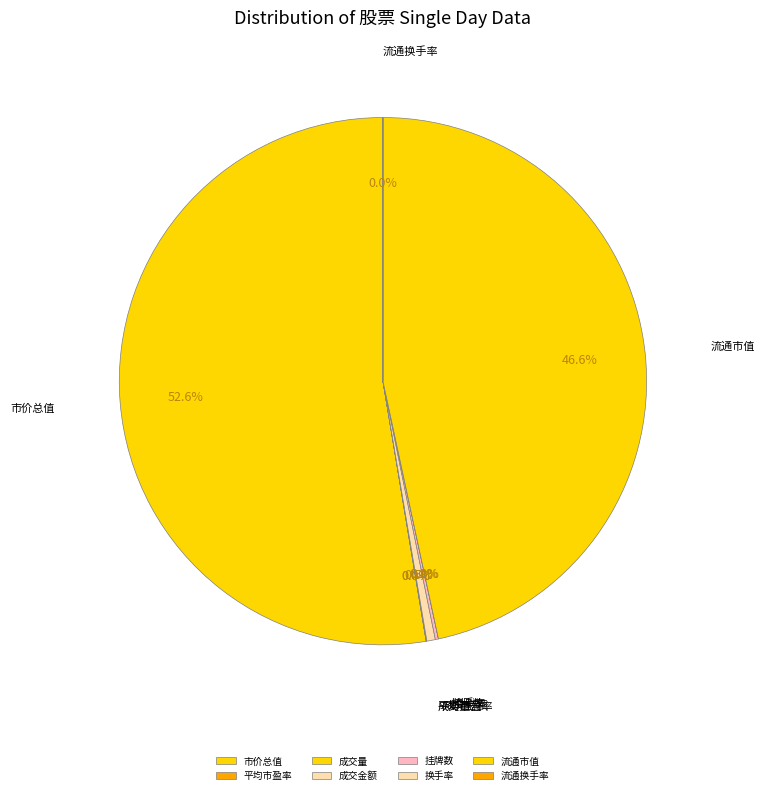

Which slice represents more than half of the pie?

市价总值